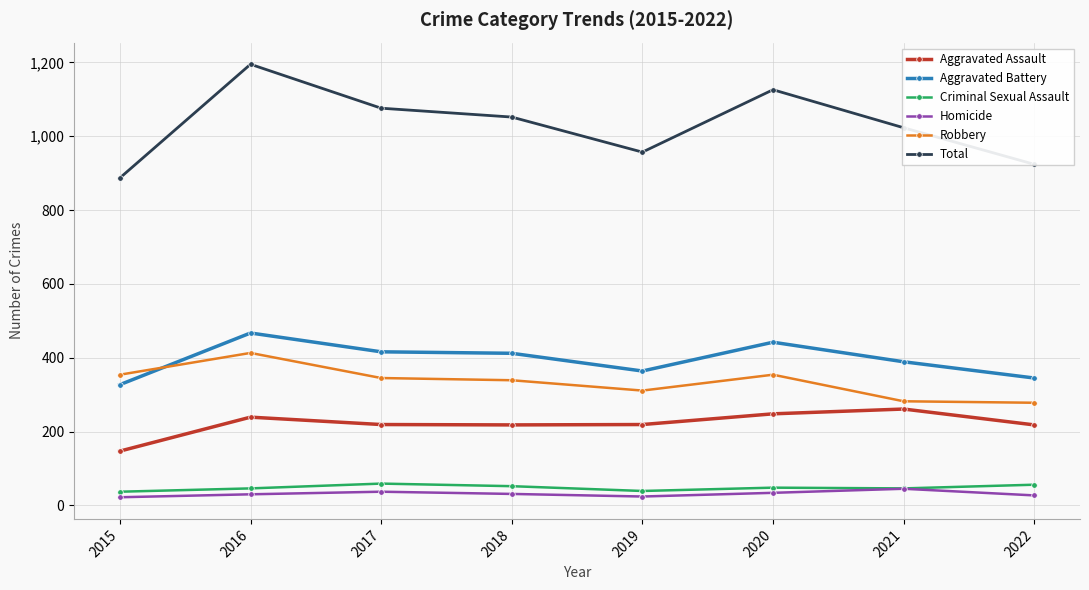

The value of Total at 2020 is 445. True or false?

False